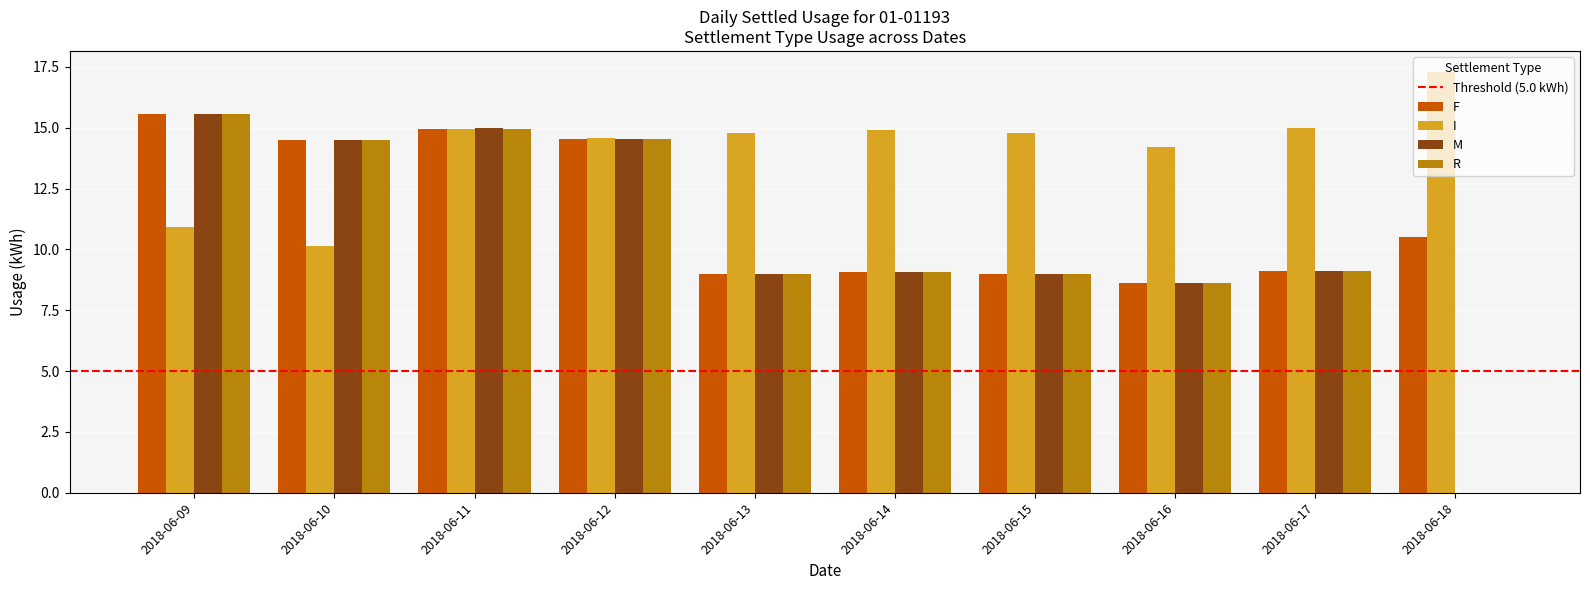

Are the bars horizontal?

No